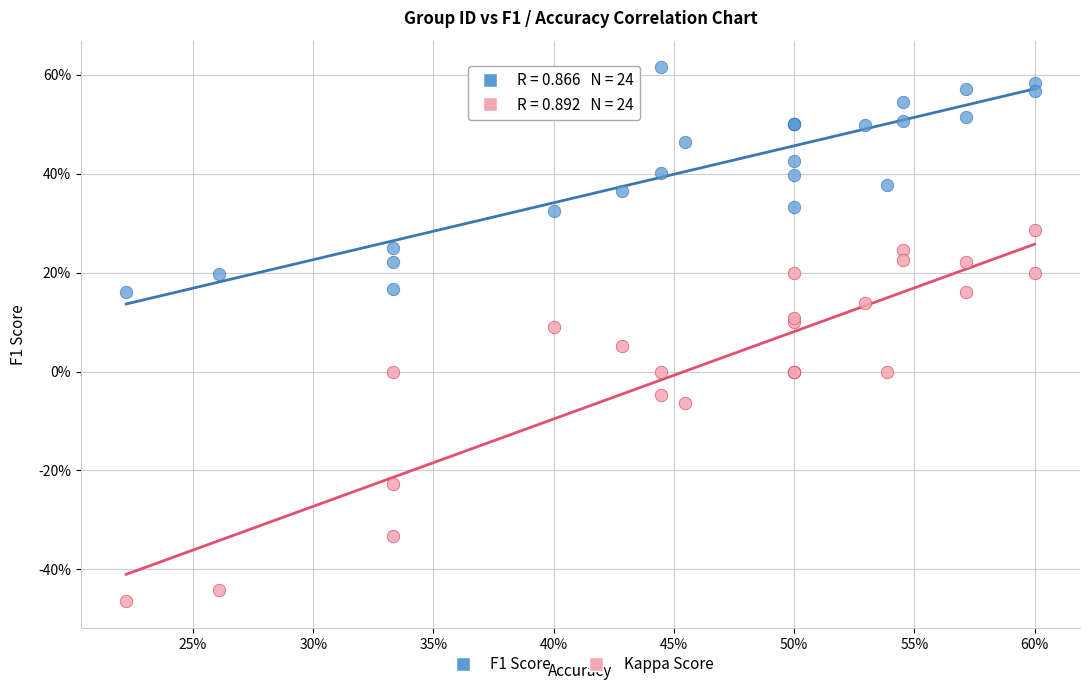

What are all the series names shown in the legend?

F1 Score, Kappa Score